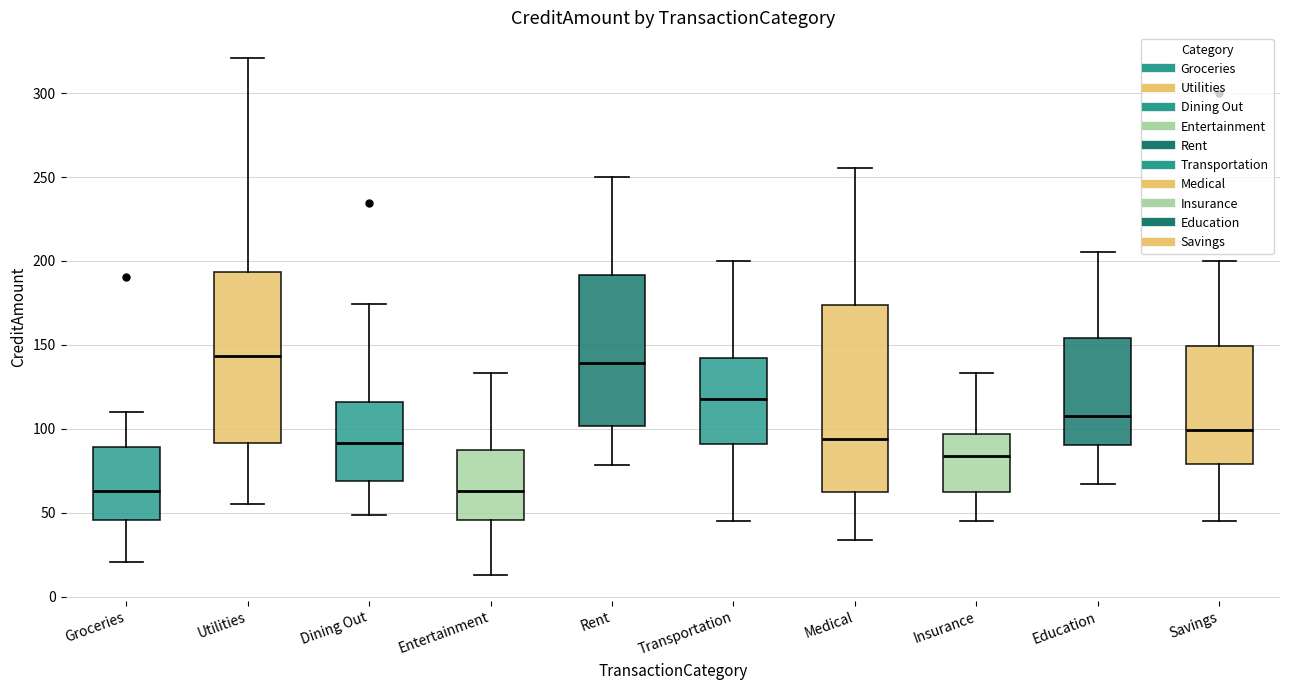

Reading left to right, read every box against the y-axis: the position of its median line, the range the box covers, and the ends of its whiskers. The values are not printed on the chart, so give them approximately, as read against the axis.

Groceries: median 65, box 45 to 90, whiskers 20 to 110
Utilities: median 145, box 90 to 195, whiskers 55 to 320
Dining Out: median 90, box 70 to 115, whiskers 50 to 175
Entertainment: median 65, box 45 to 85, whiskers 15 to 135
Rent: median 140, box 100 to 190, whiskers 80 to 250
Transportation: median 120, box 90 to 140, whiskers 45 to 200
Medical: median 95, box 60 to 175, whiskers 35 to 255
Insurance: median 85, box 60 to 95, whiskers 45 to 135
Education: median 110, box 90 to 155, whiskers 65 to 205
Savings: median 100, box 80 to 150, whiskers 45 to 200